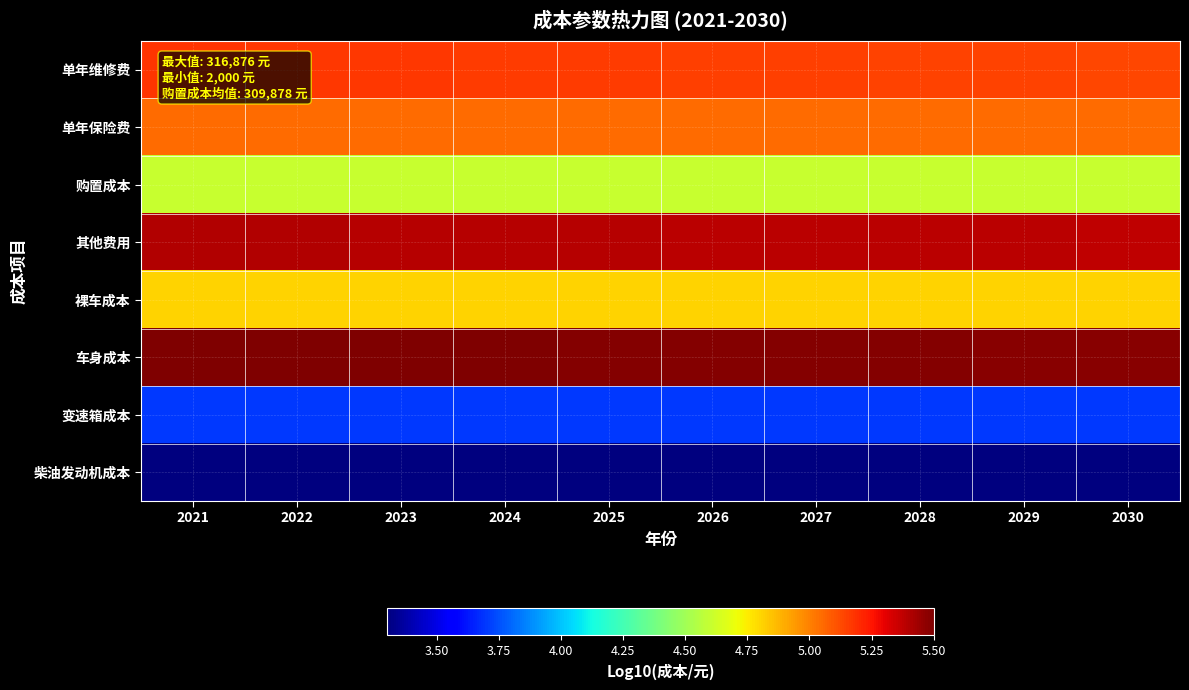

Reading left to right, extract all data points from this chart.

单年维修费: 2021=5.2	2022=5.2	2023=5.2	2024=5.2	2025=5.2	2026=5.2	2027=5.1	2028=5.1	2029=5.1	2030=5.1
单年保险费: 2021=5.1	2022=5.1	2023=5.1	2024=5.1	2025=5.1	2026=5.1	2027=5.1	2028=5.1	2029=5.1	2030=5.1
购置成本: 2021=4.6	2022=4.6	2023=4.6	2024=4.6	2025=4.6	2026=4.6	2027=4.6	2028=4.6	2029=4.6	2030=4.6
其他费用: 2021=5.4	2022=5.4	2023=5.4	2024=5.4	2025=5.4	2026=5.4	2027=5.4	2028=5.4	2029=5.4	2030=5.4
裸车成本: 2021=4.8	2022=4.8	2023=4.8	2024=4.8	2025=4.8	2026=4.8	2027=4.8	2028=4.8	2029=4.8	2030=4.8
车身成本: 2021=5.5	2022=5.5	2023=5.5	2024=5.5	2025=5.5	2026=5.5	2027=5.5	2028=5.5	2029=5.5	2030=5.5
变速箱成本: 2021=3.7	2022=3.7	2023=3.7	2024=3.7	2025=3.7	2026=3.7	2027=3.7	2028=3.7	2029=3.7	2030=3.7
柴油发动机成本: 2021=3.3	2022=3.3	2023=3.3	2024=3.3	2025=3.3	2026=3.3	2027=3.3	2028=3.3	2029=3.3	2030=3.3